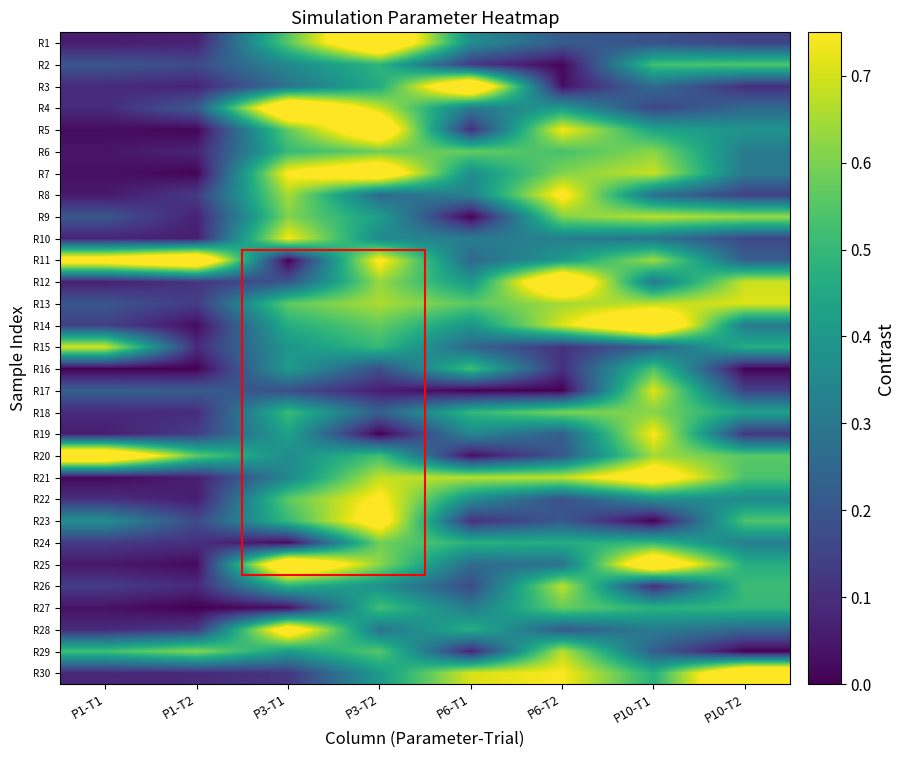

How many series are shown in this chart?

30